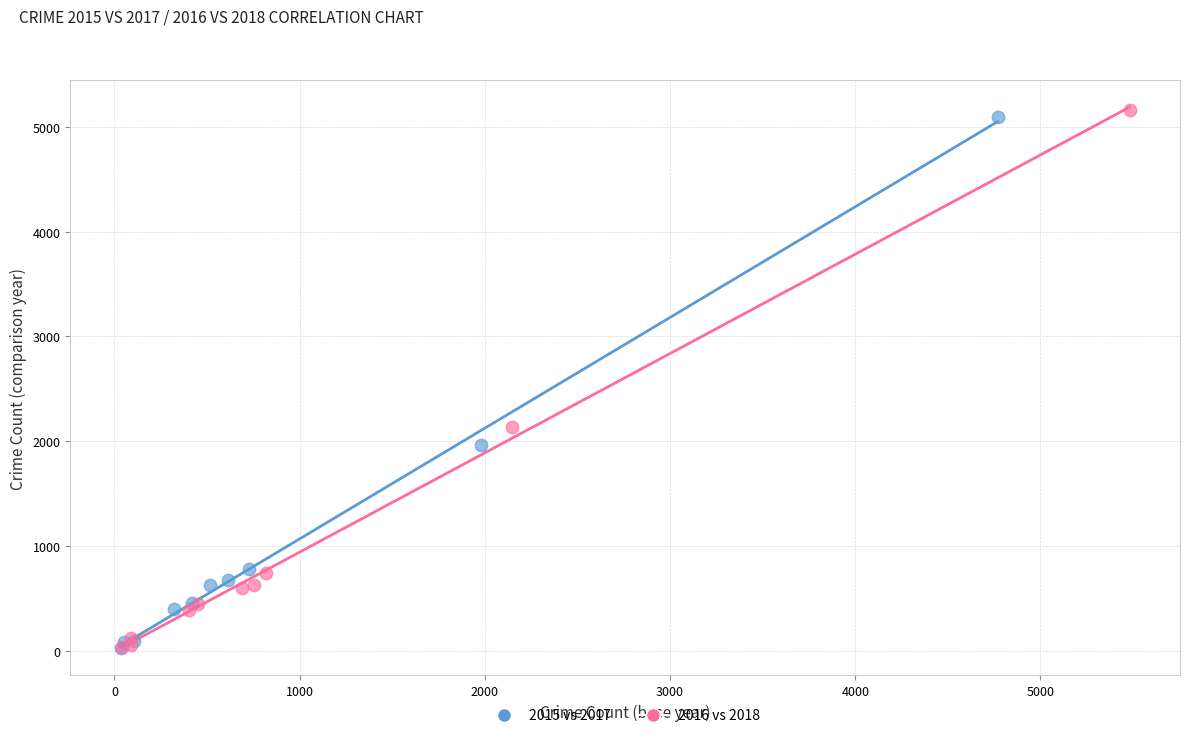

Which series has the largest Y range (max minus min)?

2016 vs 2018